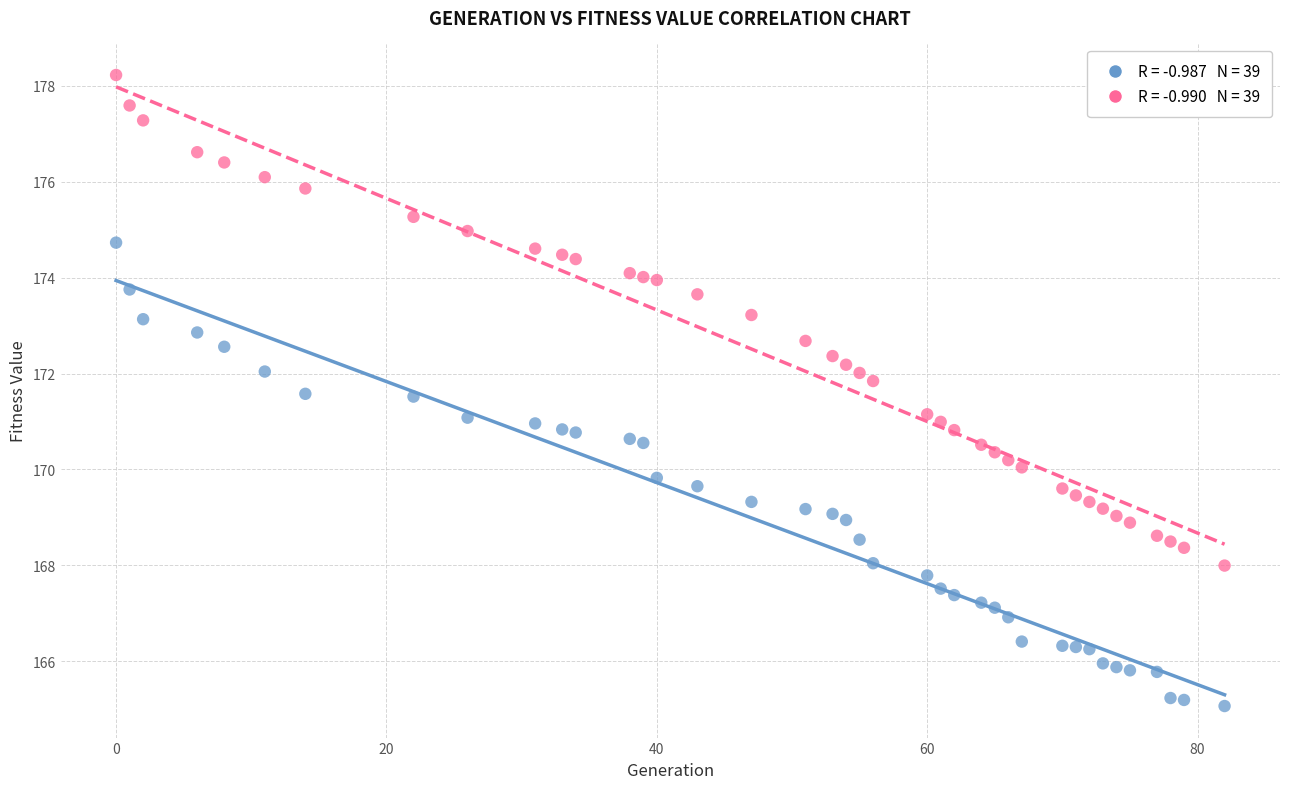

How many data points are displayed?

78